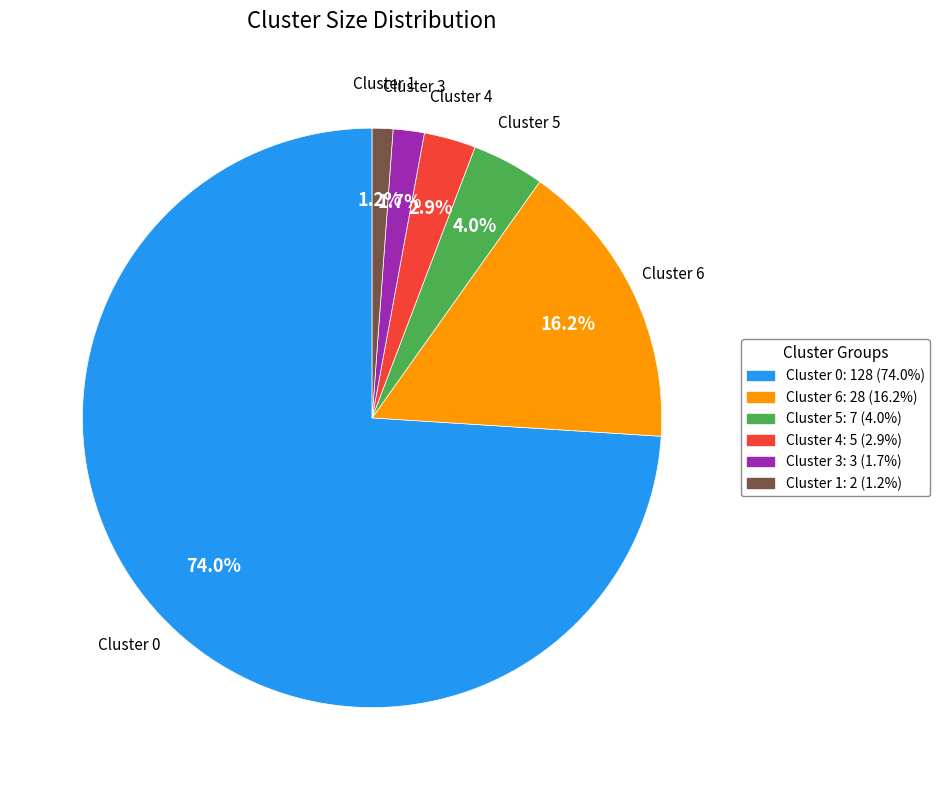

Does any single category account for the majority?

Yes